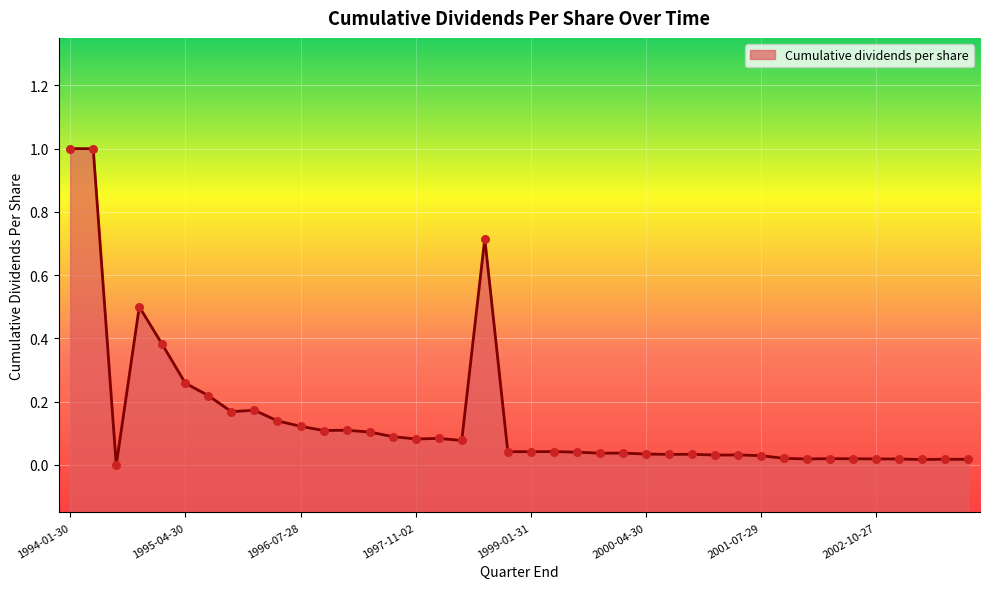

Between 2000-01-30 and 1994-05-01, which is larger?

1994-05-01